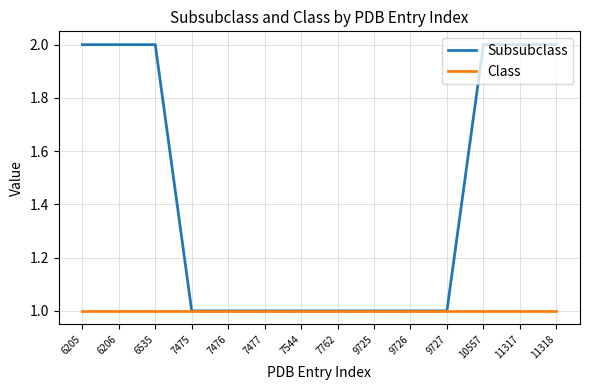

Which series changed the most between 9726 and 11317?

Subsubclass